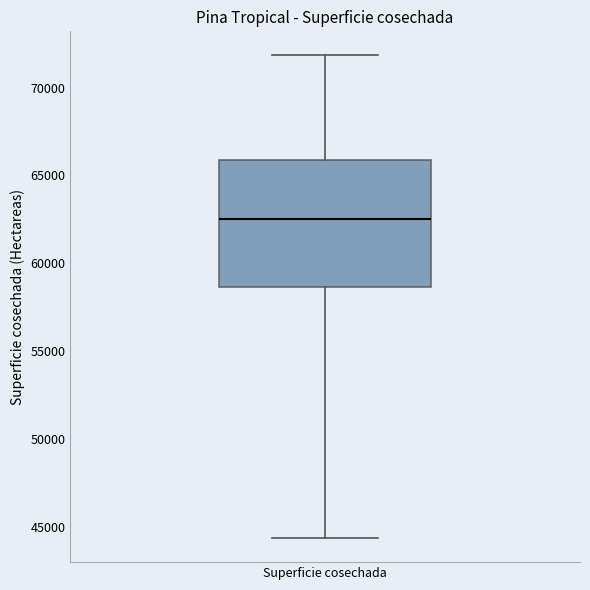

Transcribe this box plot: give where the median line is, the range the box spans, and where the two whiskers end, as read against the y-axis. The values are not printed on the chart, so give them approximately, as read against the axis.

median 62500, box 58500 to 66000, whiskers 44500 to 72000